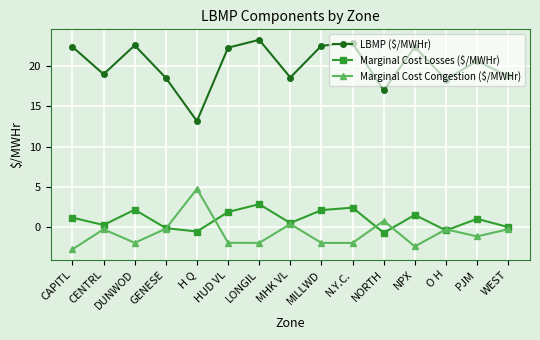

The value of LBMP ($/MWHr) at WEST is 18.8. True or false?

True